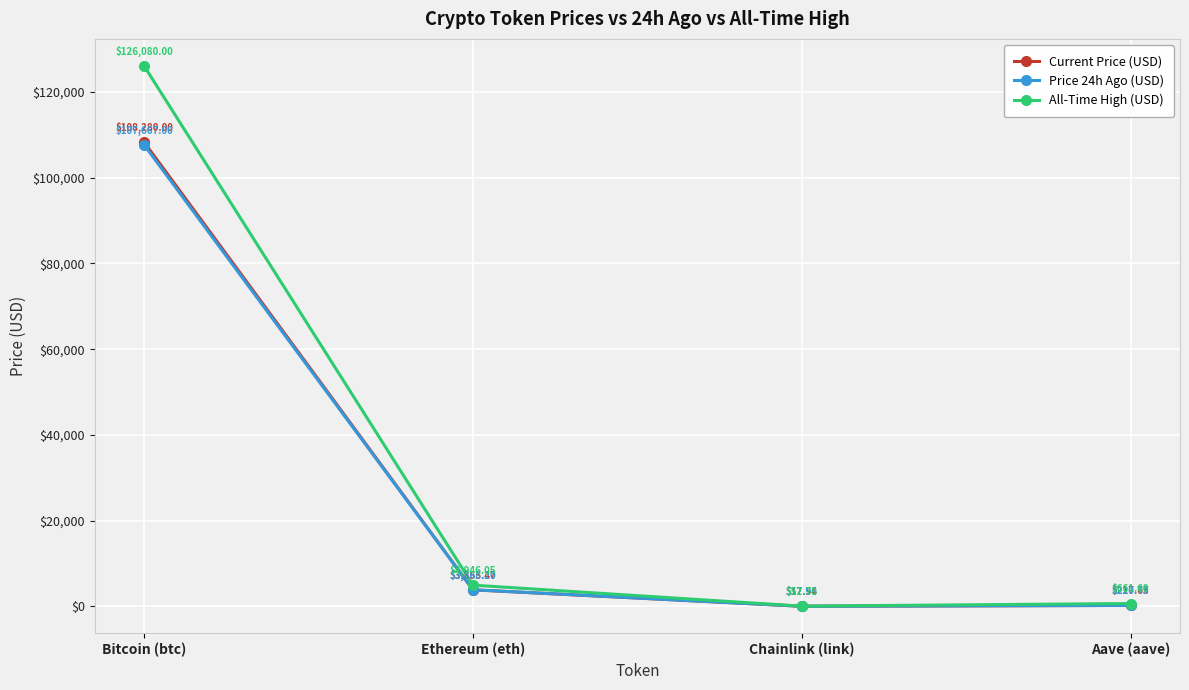

Which series has the largest total across all categories?

All-Time High (USD)